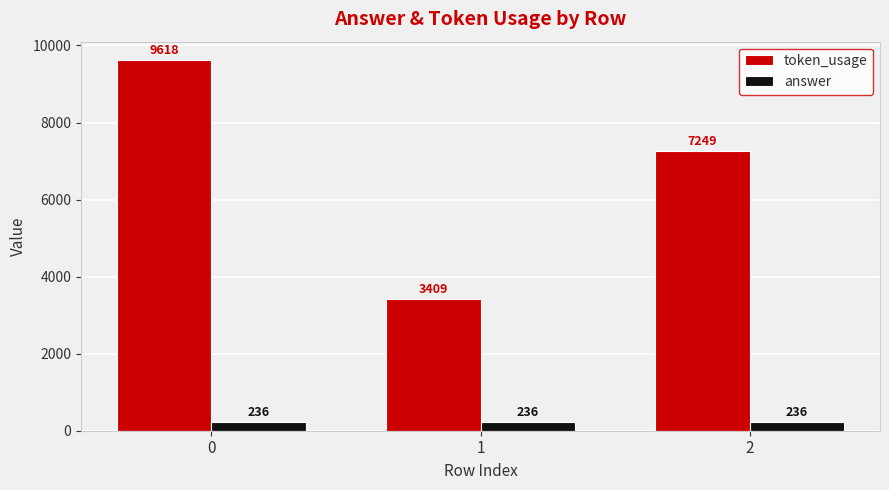

What is the smallest value displayed?

236